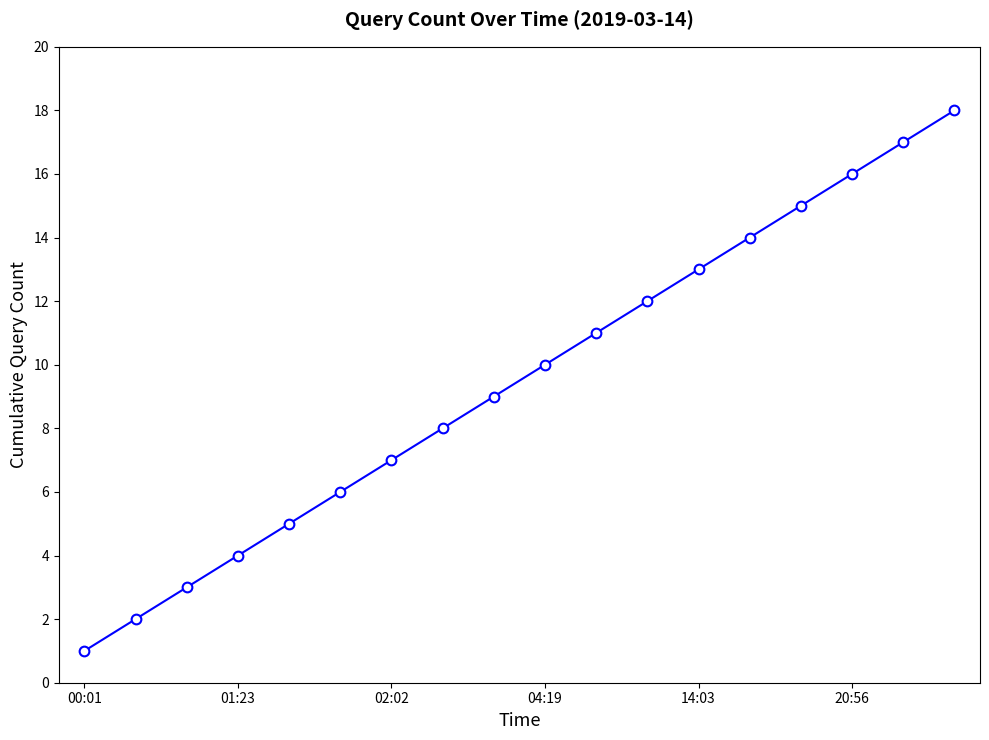

What is the difference between the second highest and second lowest values?

15